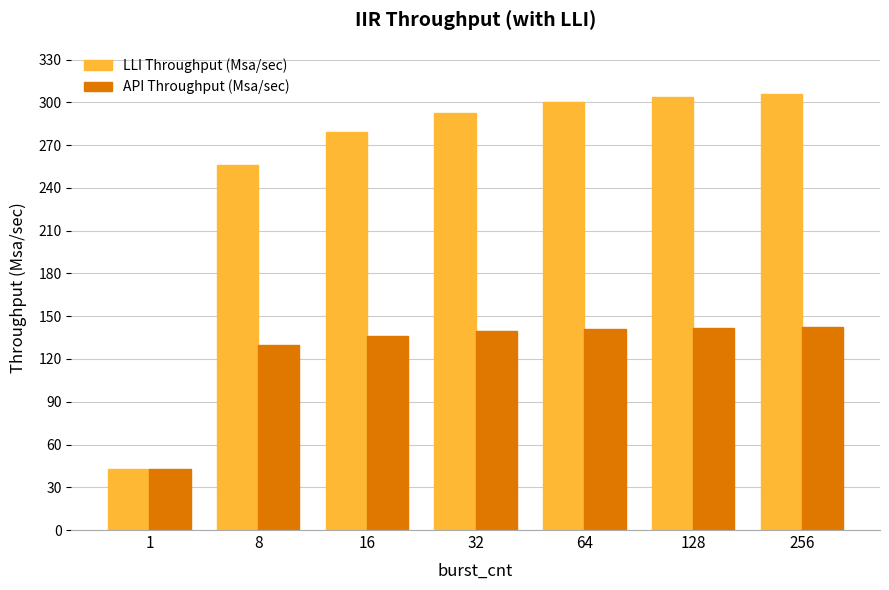

True or false: LLI Throughput (Msa/sec) has a value of 256.0 at 8.

True